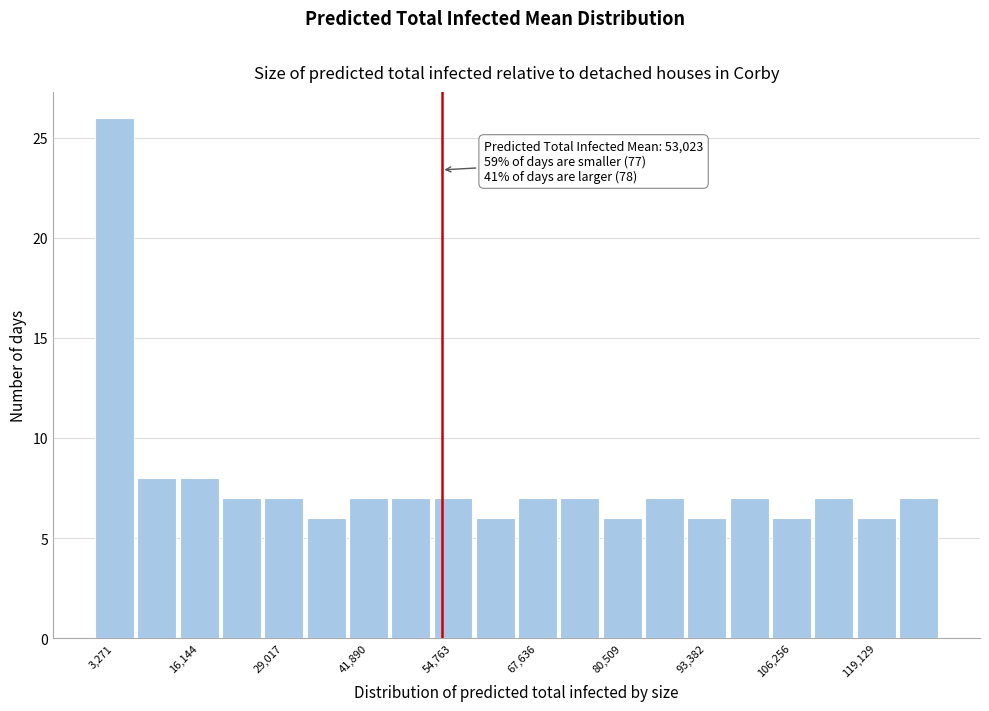

Around what value on the x-axis is the tallest bar? Give the approximate position of its centre, as read against the axis.

4000